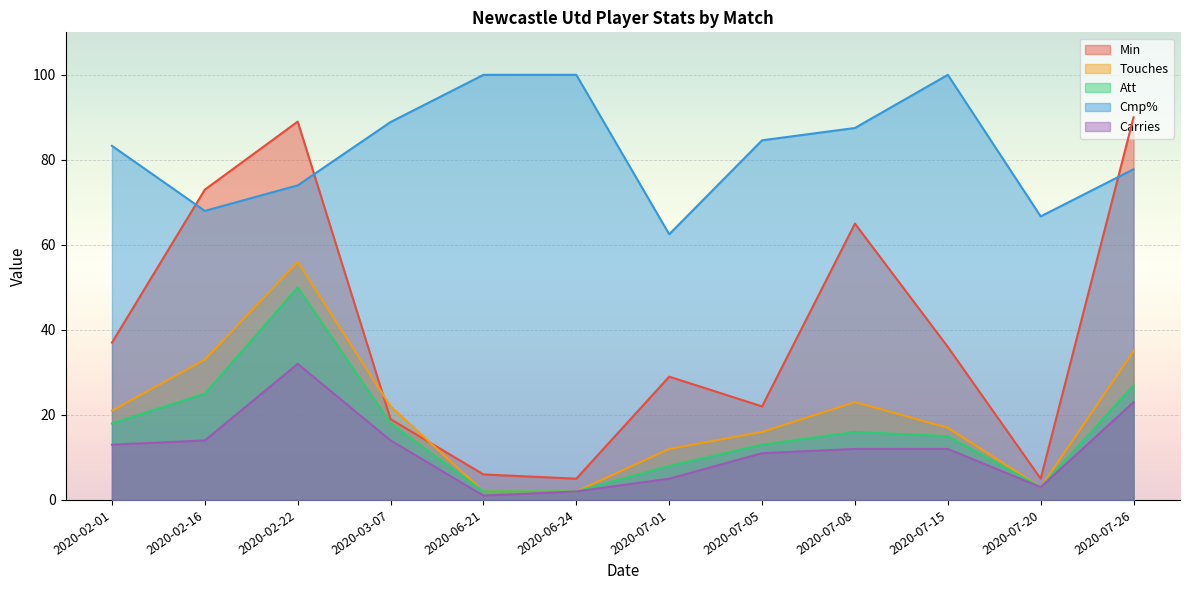

Which label corresponds to the largest value in the chart?

2020-06-21